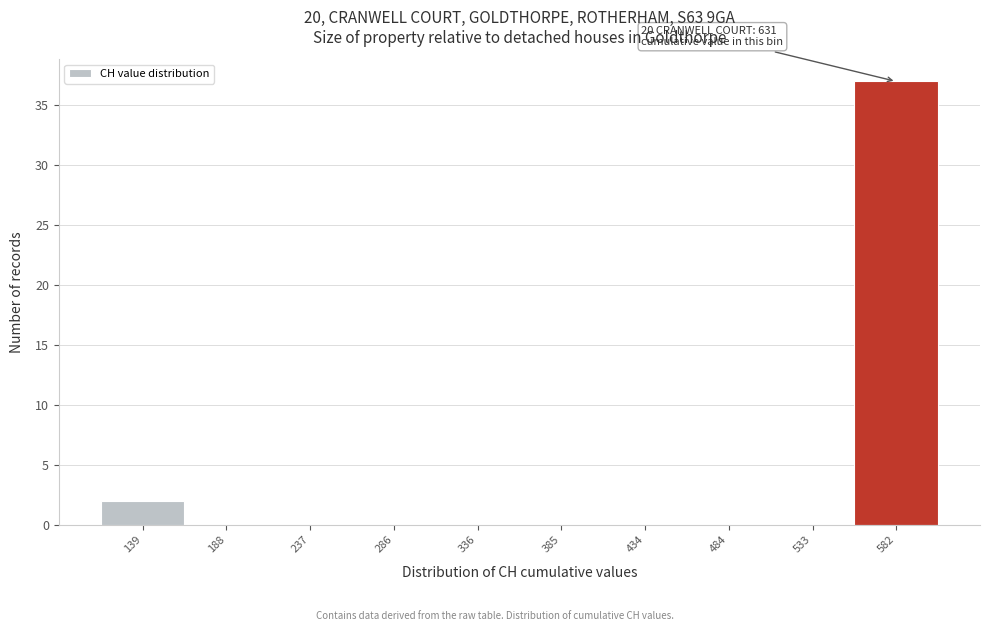

Reading right to left, transcribe all the data shown in this chart.

582=37	533=0	484=0	434=0	385=0	336=0	286=0	237=0	188=0	139=2